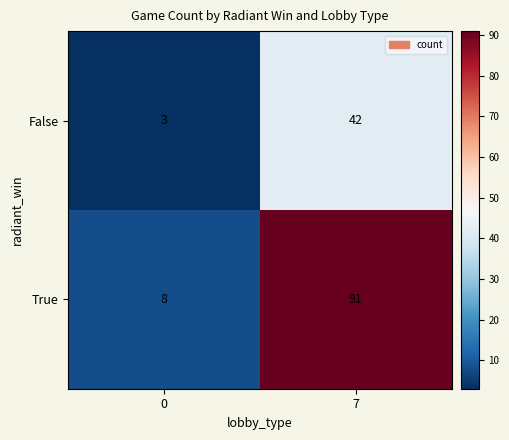

What is the difference between the False values at 7 and 0?

39